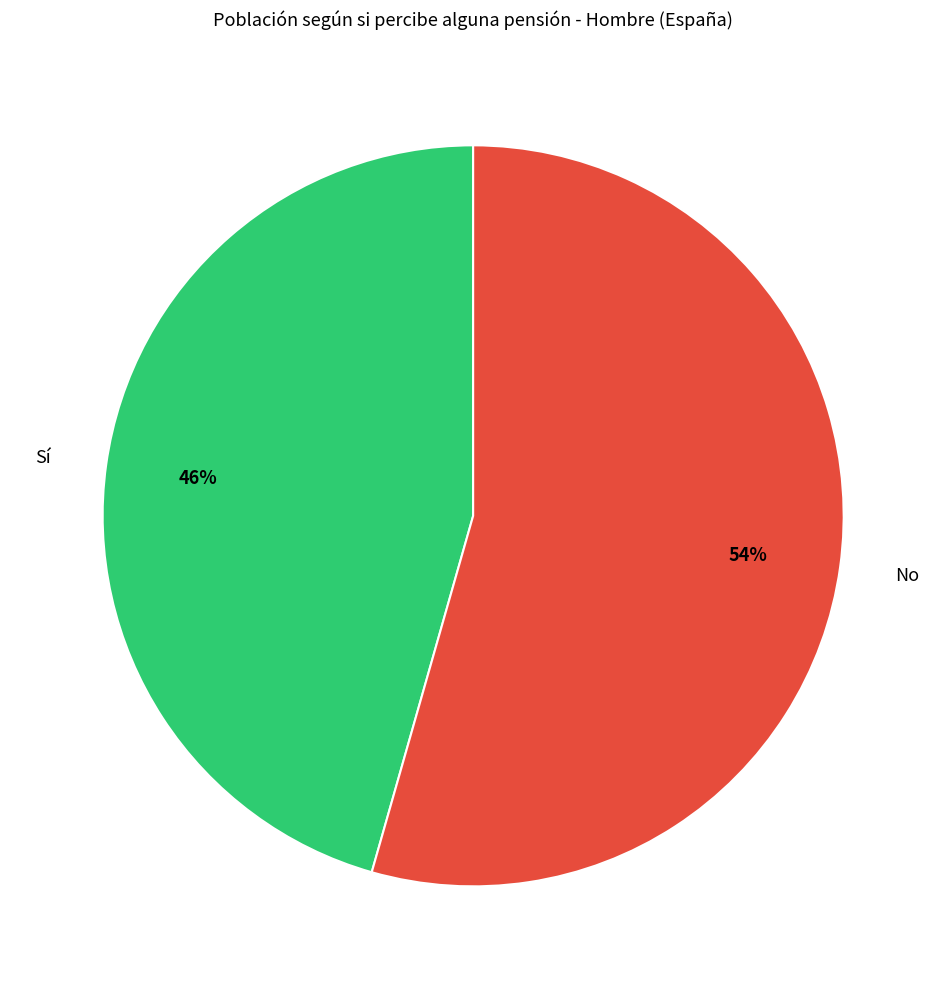

Is there a majority slice in this chart?

Yes